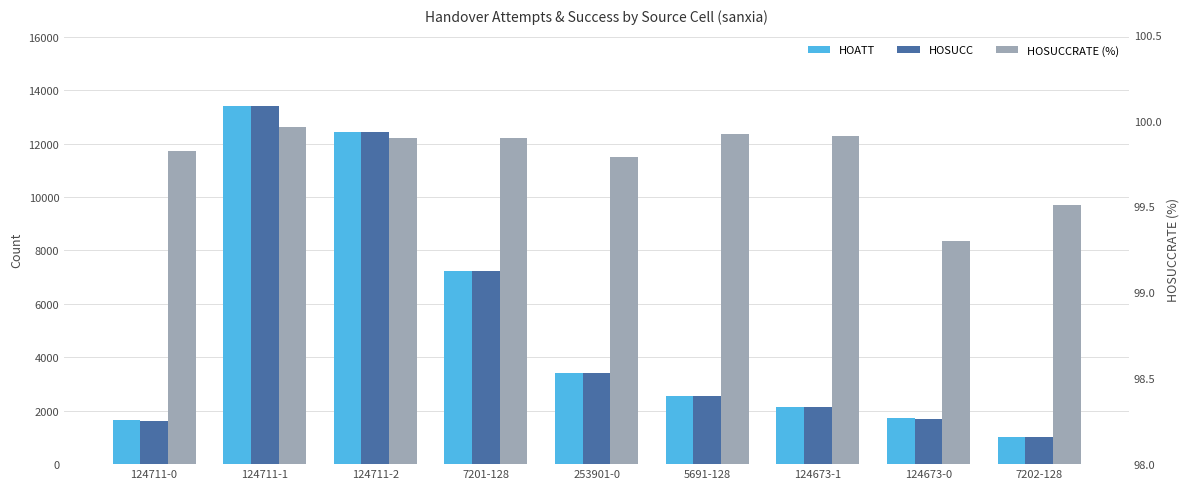

Where is HOSUCCRATE (%) nearest to the value 99?

124673-0